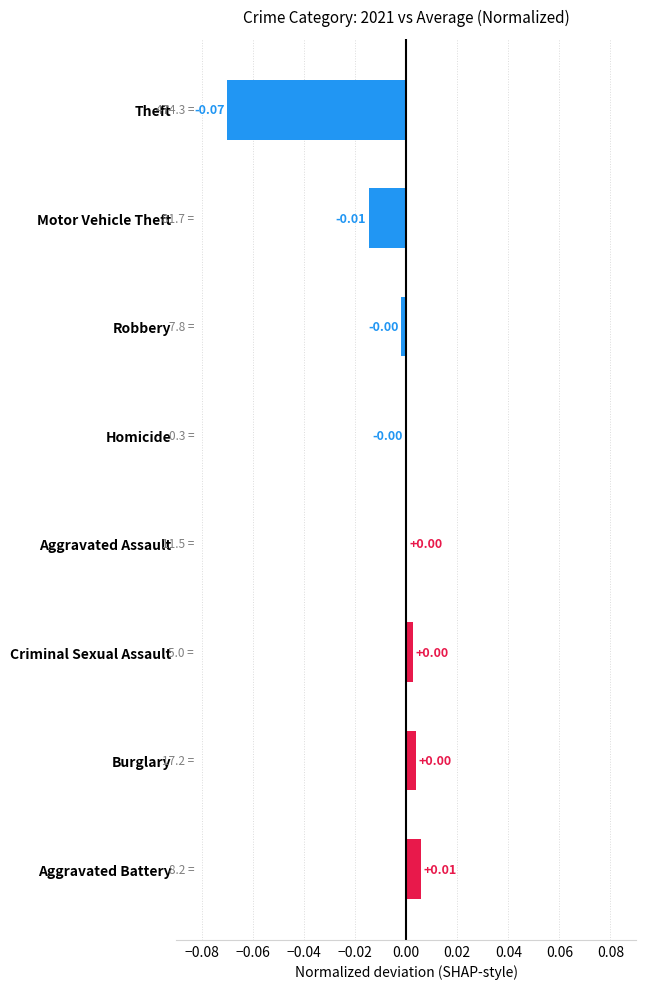

At which category does the chart reach its peak across all series?

Aggravated Battery